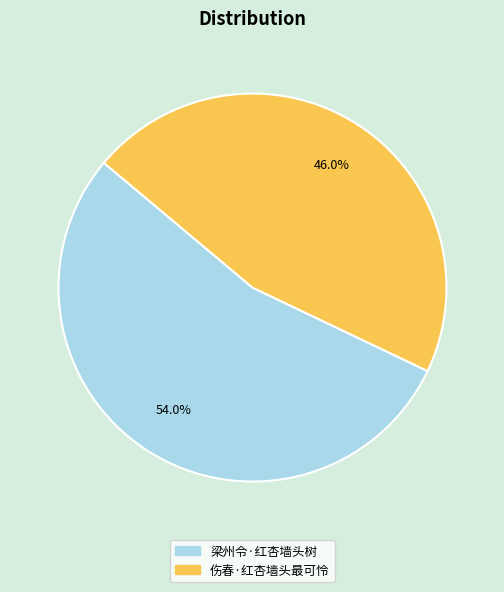

Do 伤春·红杏墙头最可怜 and 梁州令·红杏墙头树 together represent more than half of the pie?

Yes